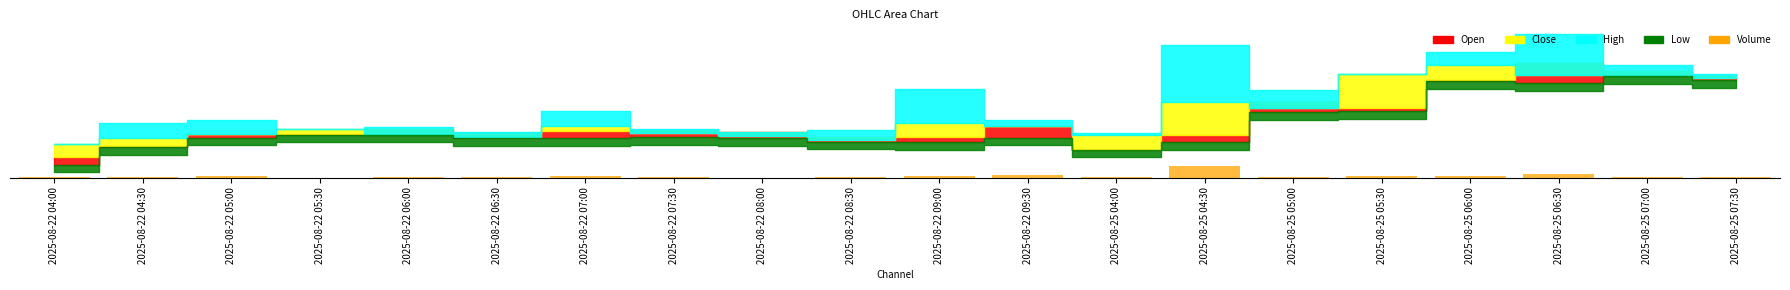

What is the label of the 6th bar from the left?

2025-08-22 06:30